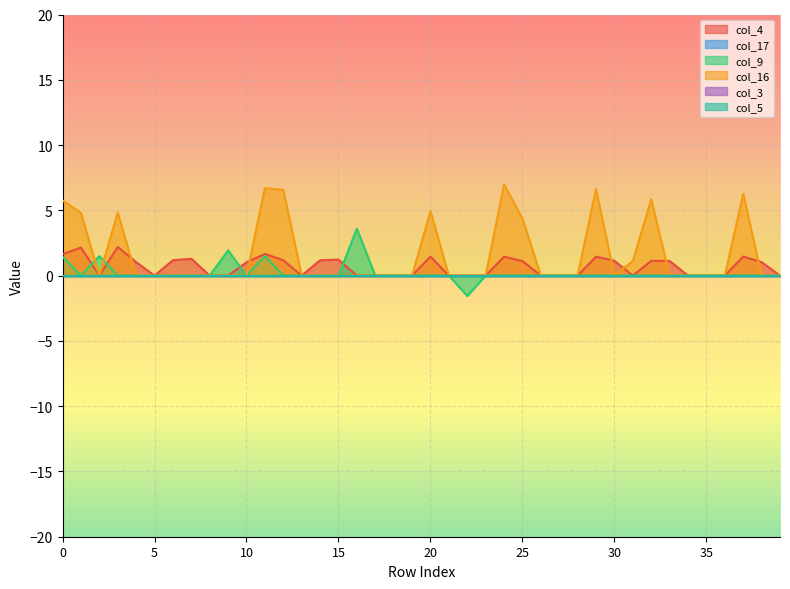

What is the difference between the highest and lowest values at 10?

1.0